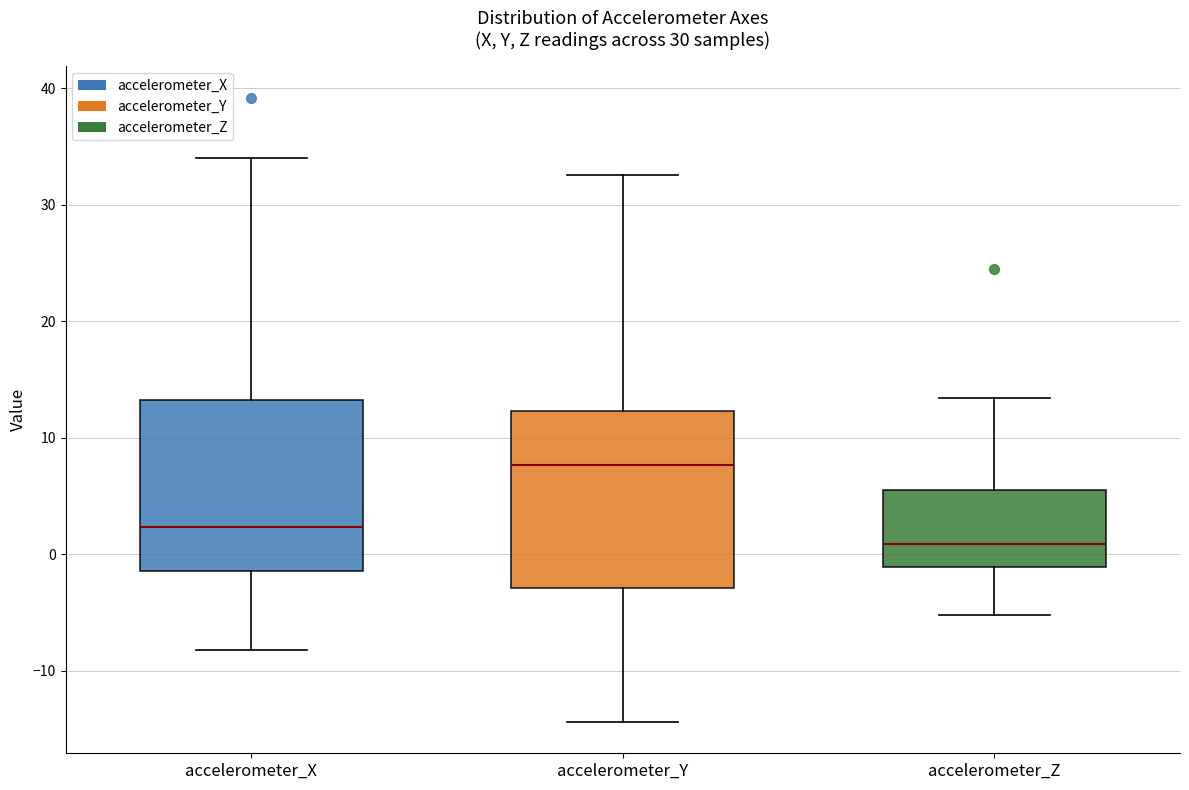

Where is the lower edge of the box for accelerometer_Z on the y-axis? The values are not printed on the chart, so give them approximately, as read against the axis.

-1